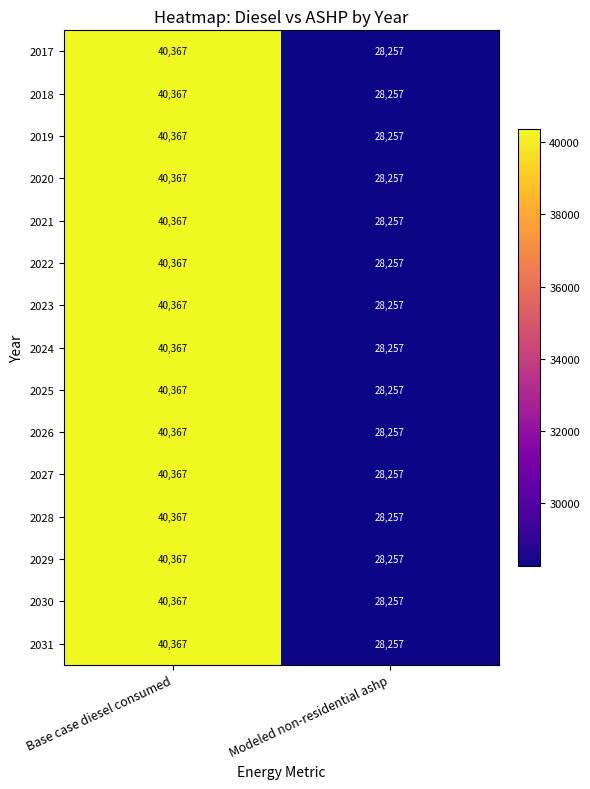

How many data points in 2026 are less than 40367?

1